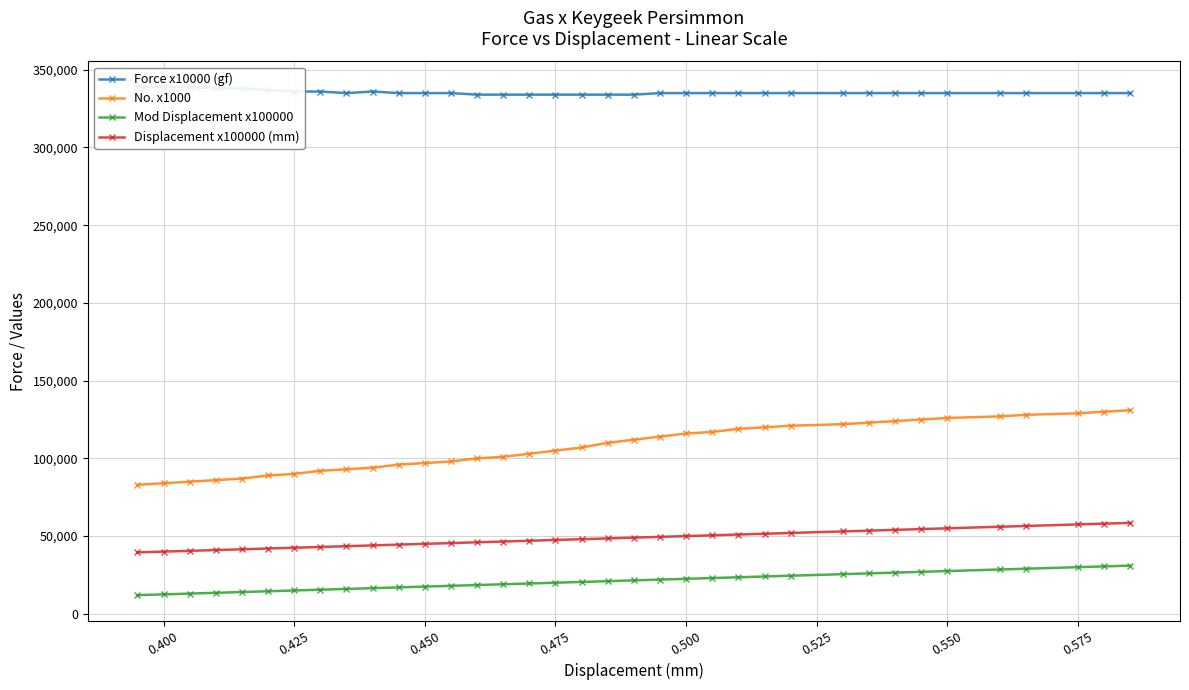

Which series has the largest range (max minus min)?

No. x1000